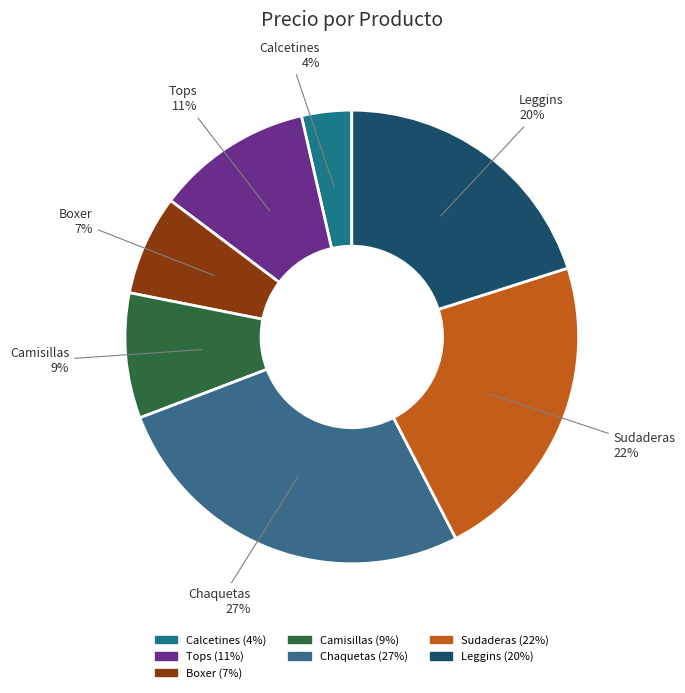

The Boxer slice represents 7% of the pie. True or false?

True